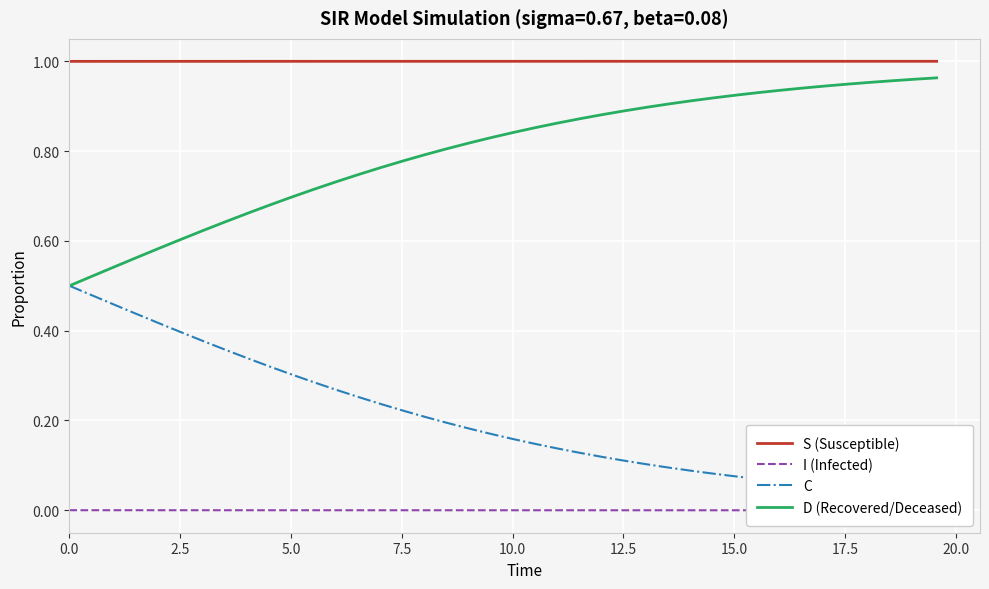

True or false: S (Susceptible) and D (Recovered/Deceased) intersect in this chart.

False